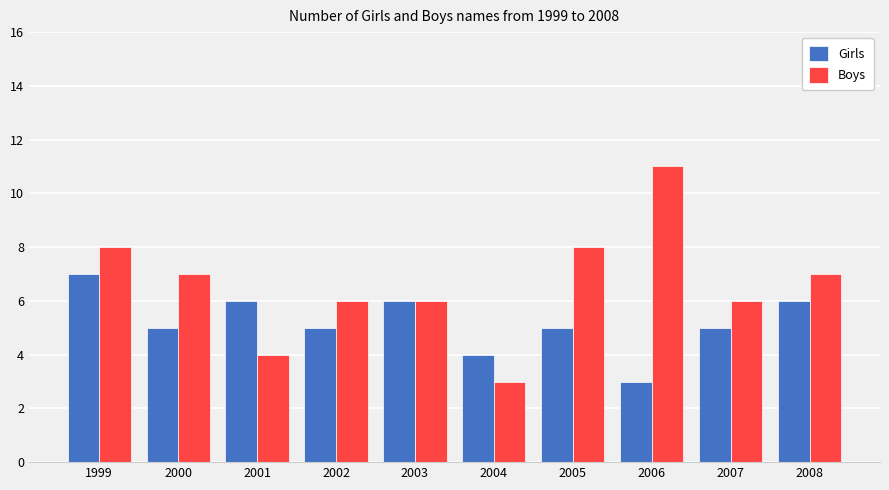

What is the total value across all series at 2007?

11